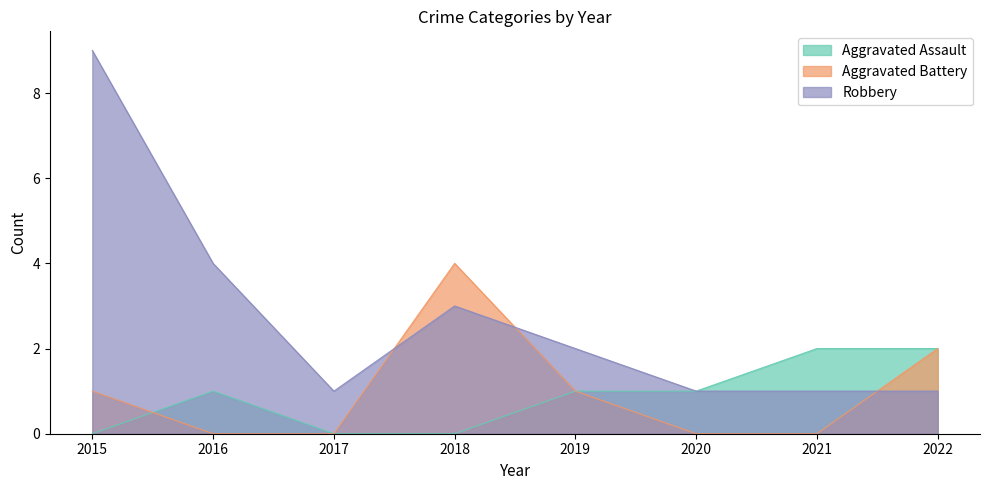

What are all the series names shown in the legend?

Aggravated Assault, Aggravated Battery, Robbery